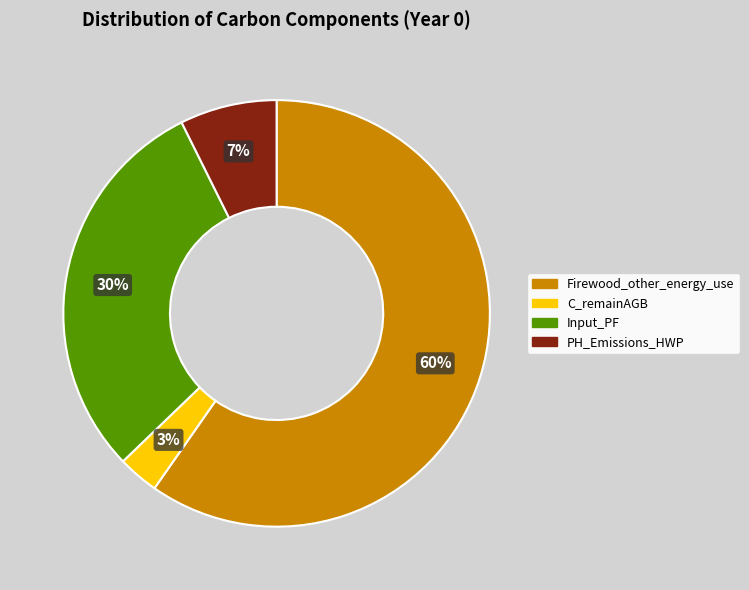

Which slice is the largest?

Firewood_other_energy_use